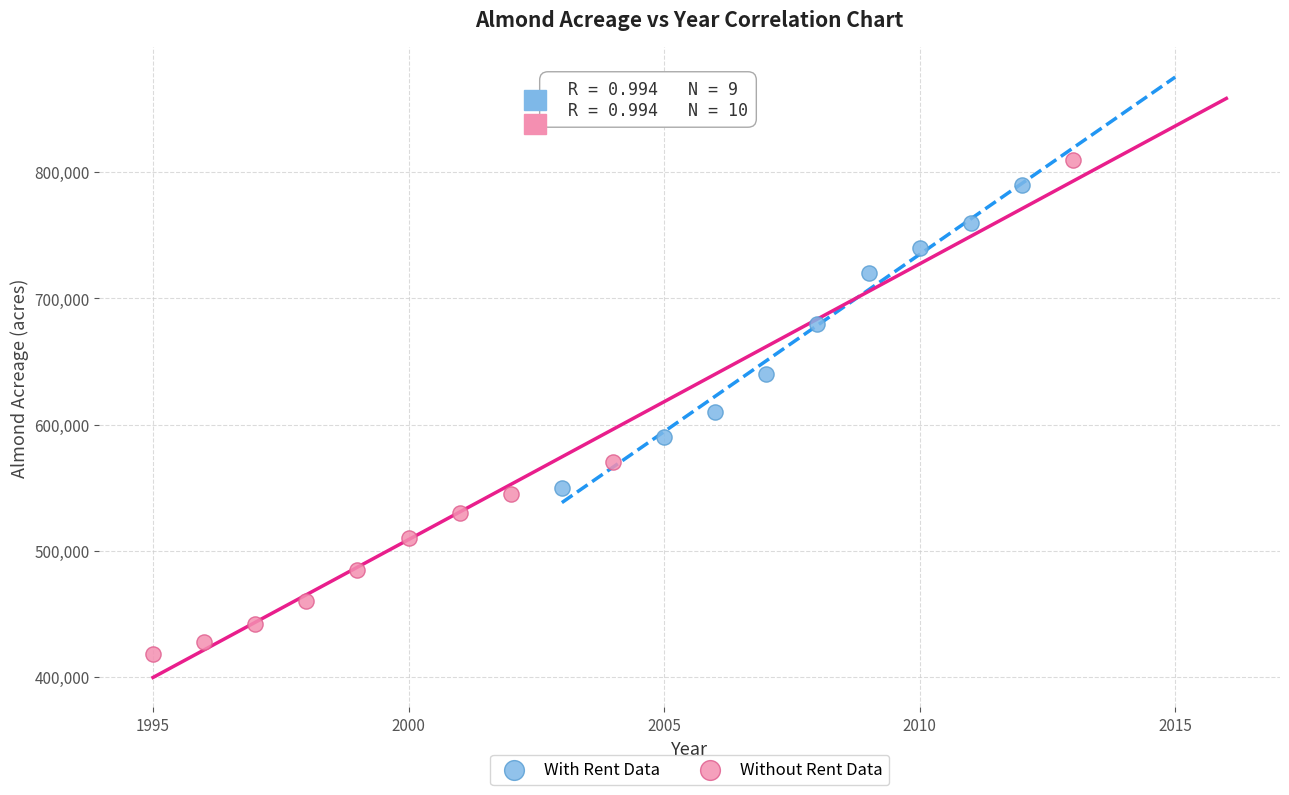

What are all the series names shown in the legend?

With Rent Data, Without Rent Data